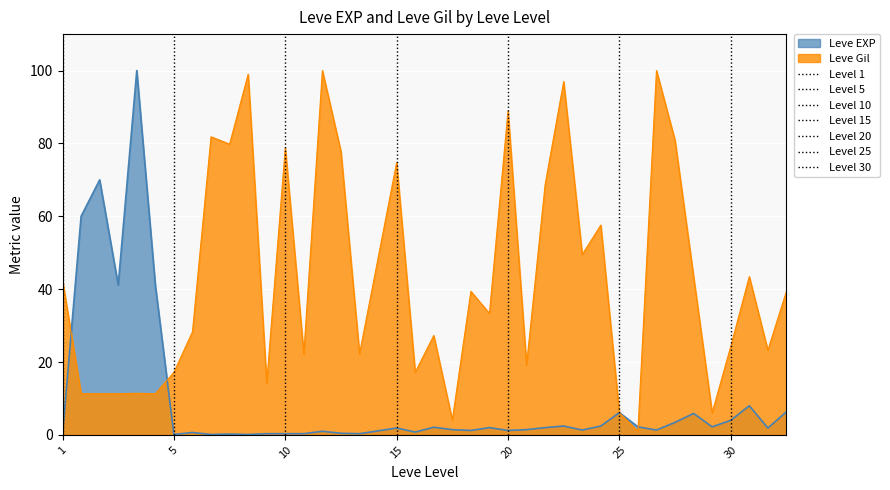

Reading left to right, transcribe all the data shown in this chart.

Leve EXP: 0.1	60.0	70.0	41.1	100.0	41.1	0.1	0.7	0.1	0.2	0.1	0.3	0.3	0.3	1.0	0.4	0.3	1.1	1.9	0.8	2.1	1.4	1.2	2.0	1.2	1.4	2.0	2.4	1.3	2.4	6.1	2.2	1.3	3.4	5.9	2.2	4.0	8.0	1.9	6.3
Leve Gil: 42.4	11.3	11.3	11.3	11.4	11.3	17.2	28.3	81.8	79.8	99.0	14.1	78.8	22.2	100.0	77.8	22.2	48.5	74.7	17.2	27.3	4.0	39.4	33.3	88.9	19.2	68.7	97.0	49.5	57.6	6.1	1.0	100.0	80.8	43.4	6.1	24.2	43.4	23.2	39.4